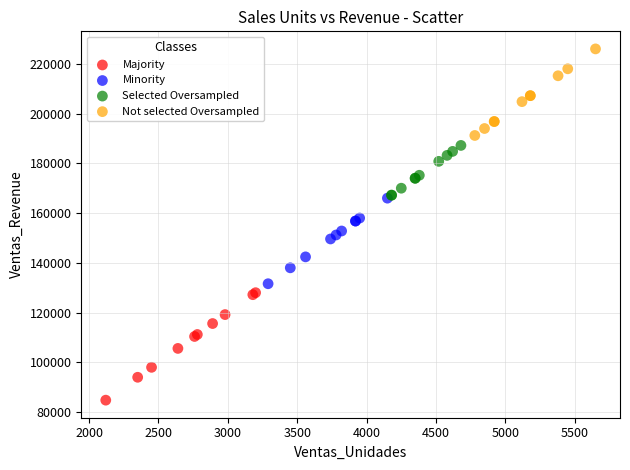

Which series reaches the maximum Y coordinate?

Not selected Oversampled